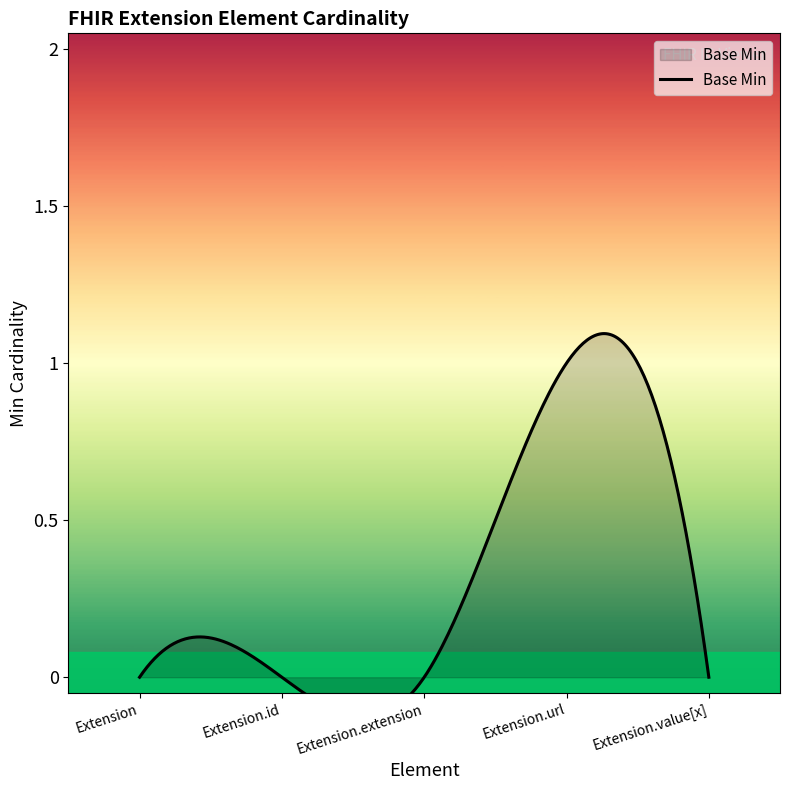

True or false: the data has more than 0 interior local peaks.

True